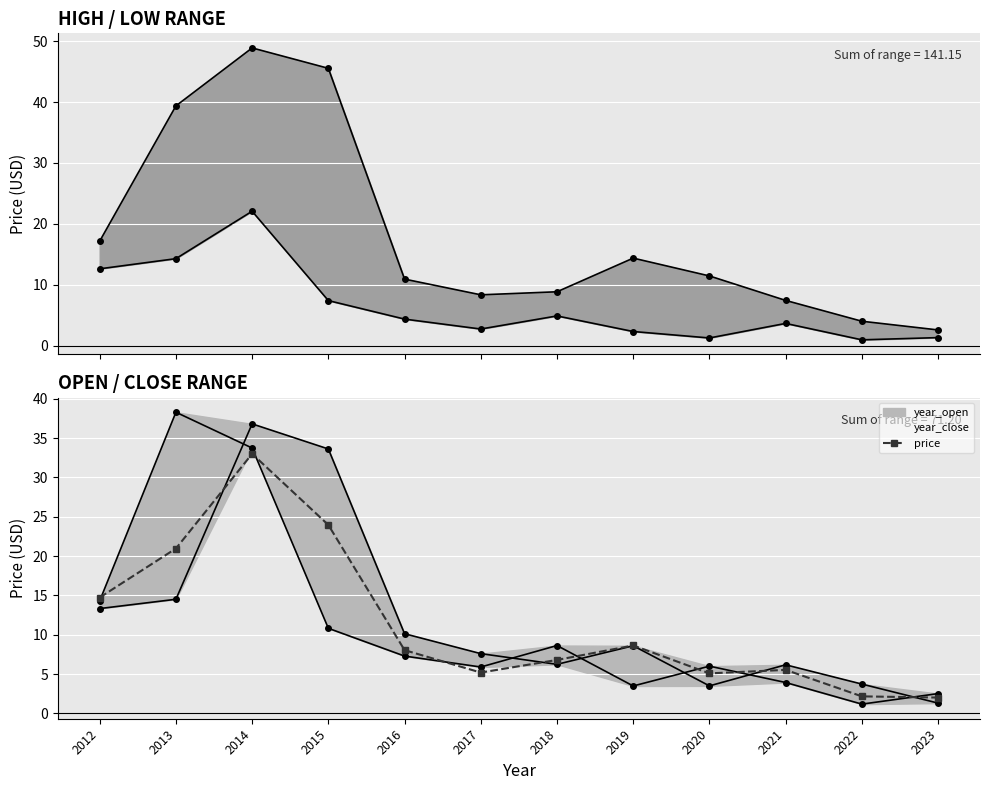

True or false: the data shows 21.0 at 2013.

True